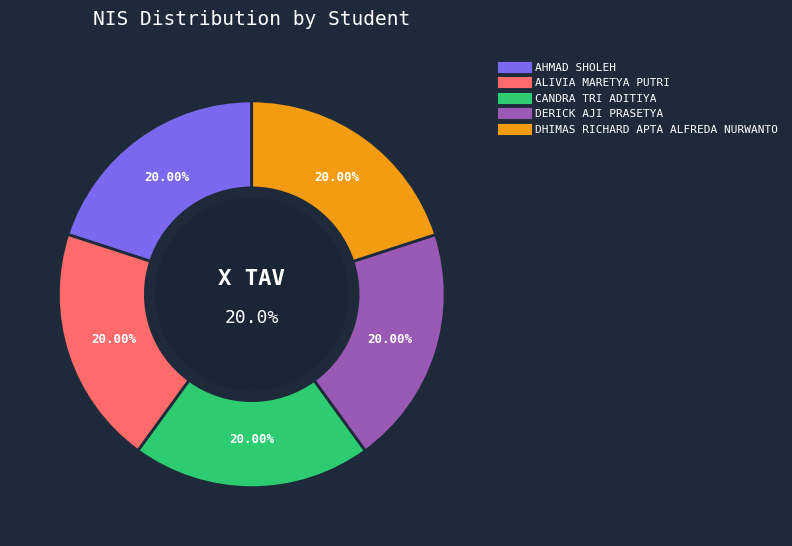

Which slice is the smallest?

AHMAD SHOLEH